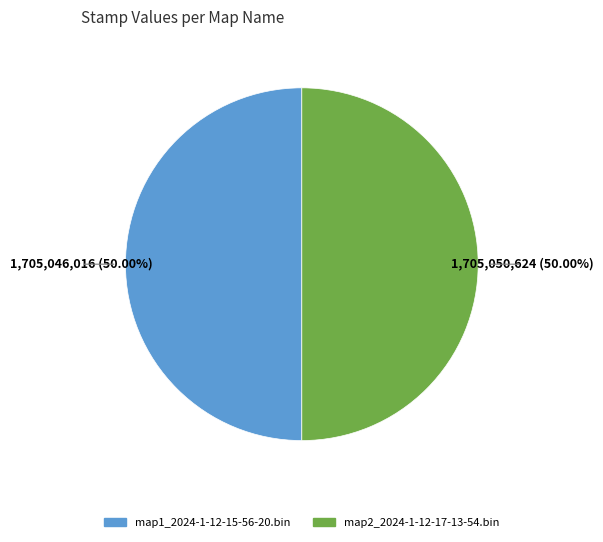

The map2_2024-1-12-17-13-54.bin slice represents 50% of the pie. True or false?

True